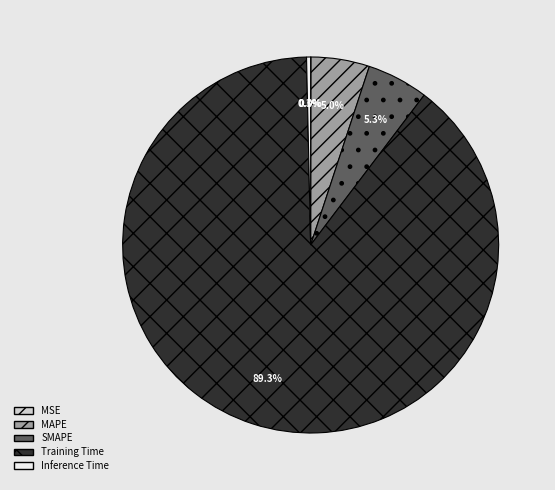

To the nearest percent, what is the average slice percentage?

20%